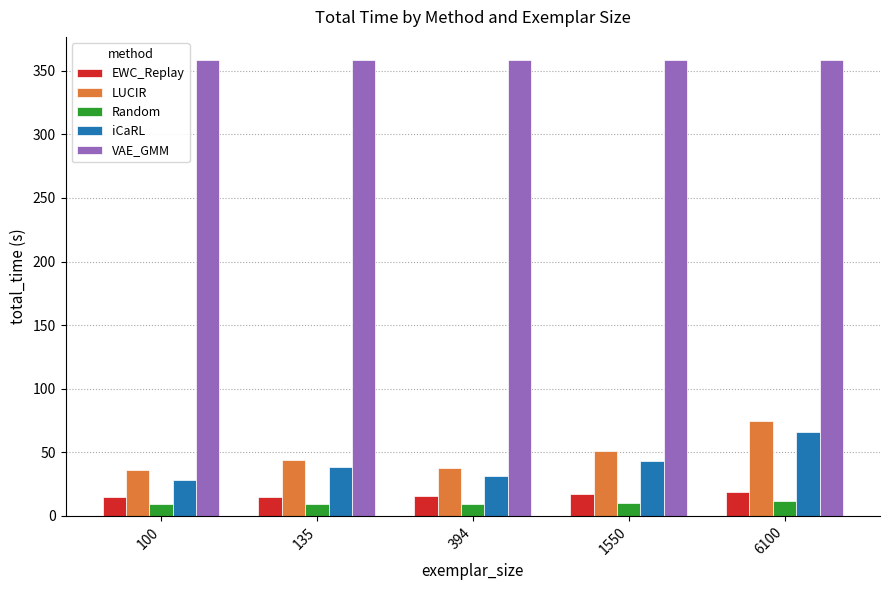

Rank the series at 1550 from highest to lowest value.

VAE_GMM, LUCIR, iCaRL, EWC_Replay, Random